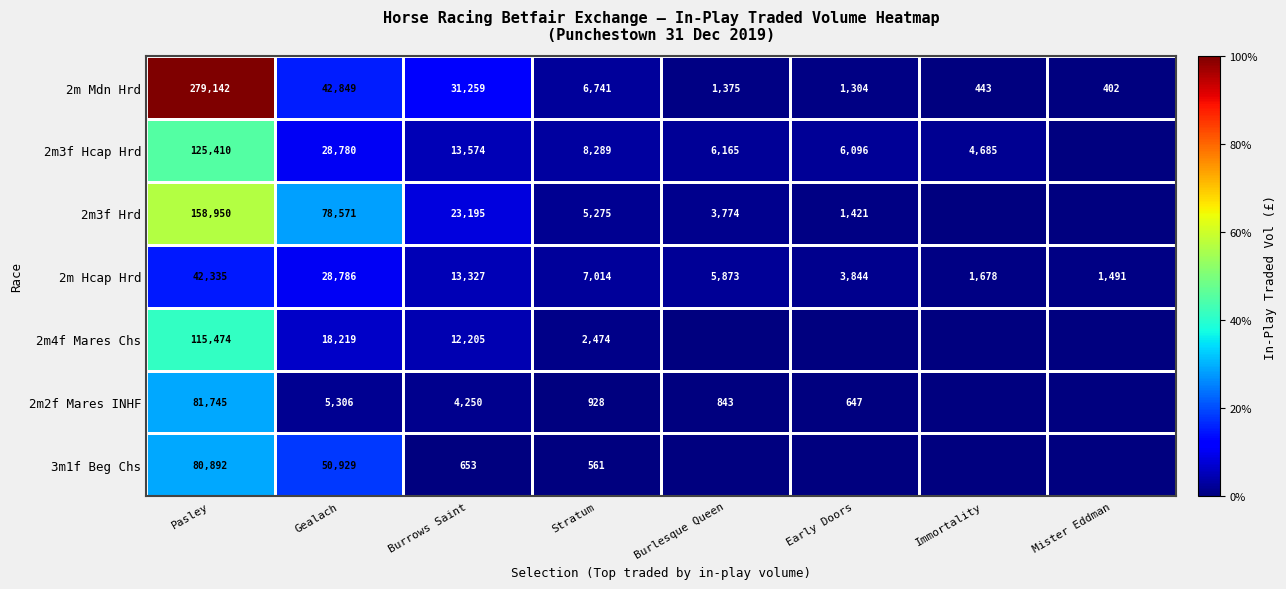

What is the maximum value for 2m Mdn Hrd?

279142